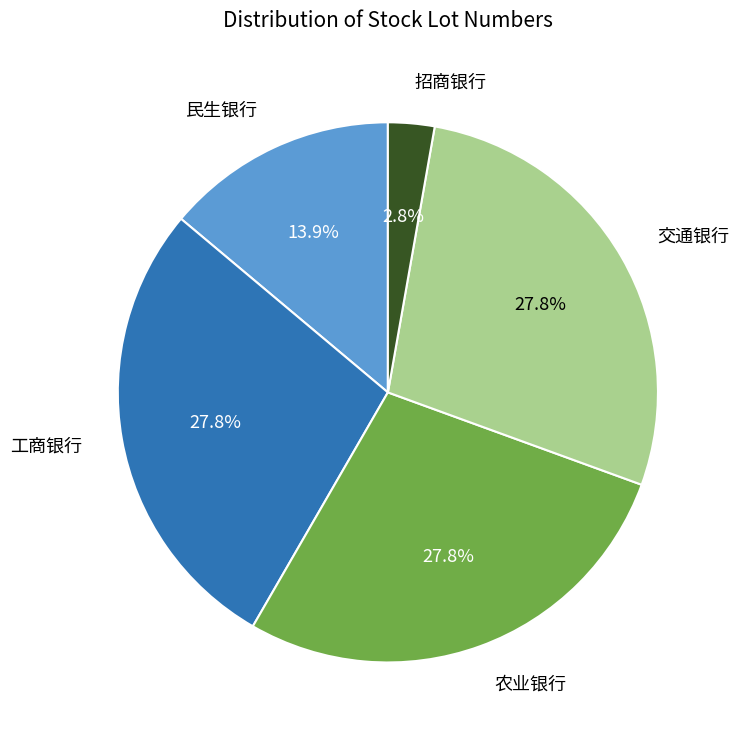

Does any single category account for the majority?

No